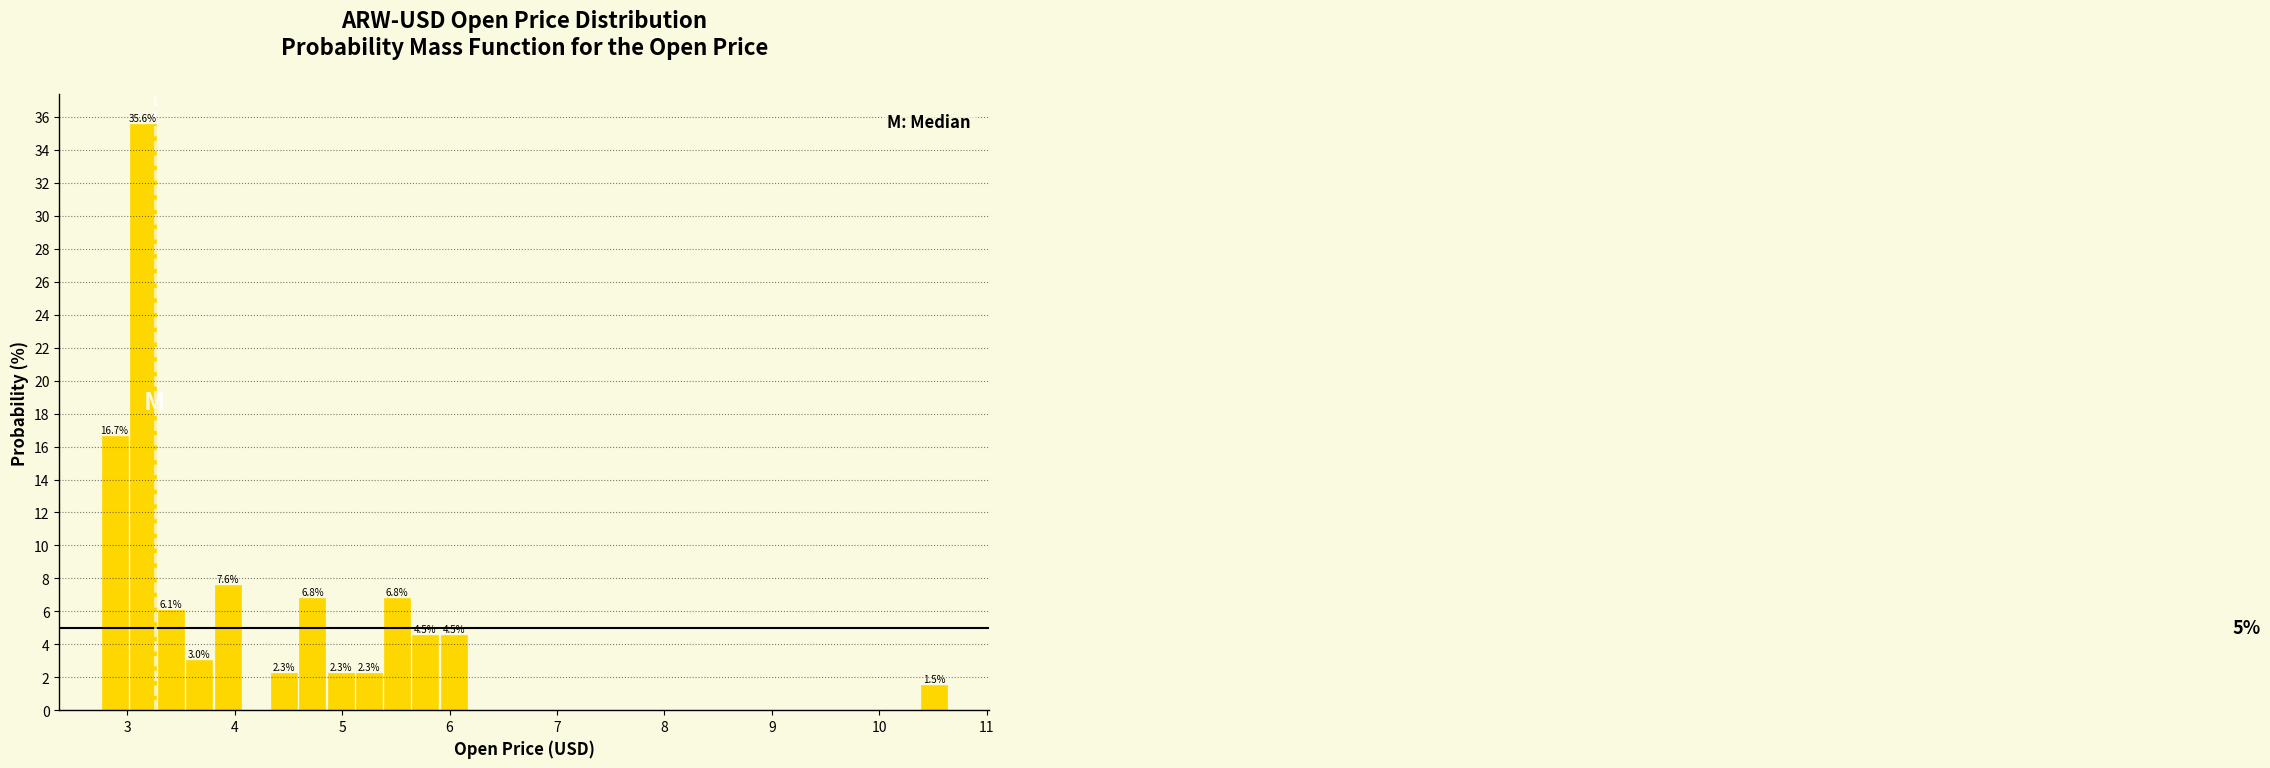

Around what value on the x-axis is the tallest bar? Give the approximate position of its centre, as read against the axis.

3.1